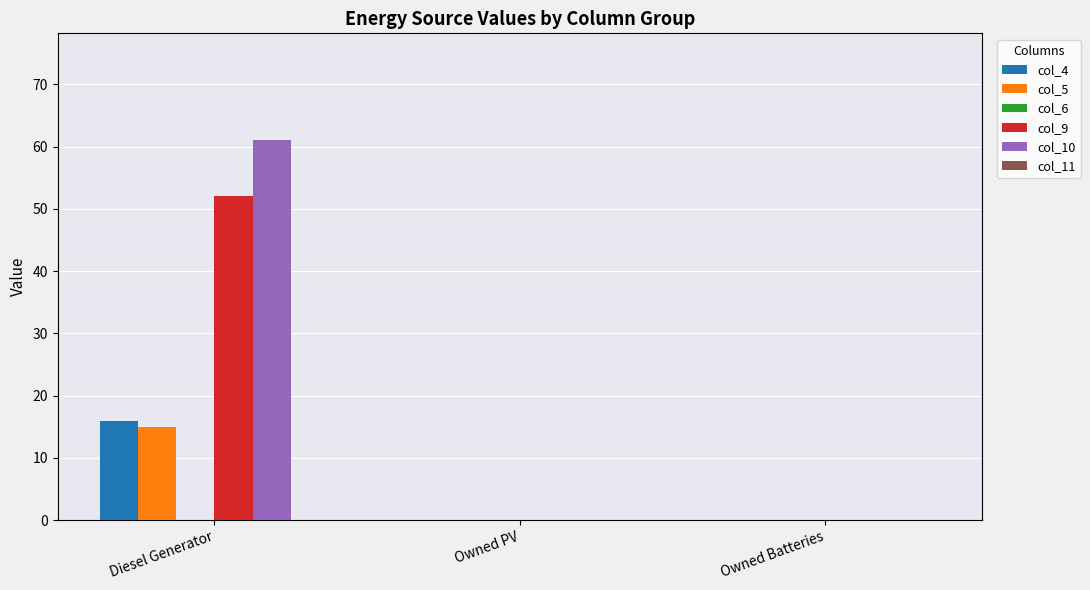

Are the bars grouped side by side (vs. stacked)?

Yes